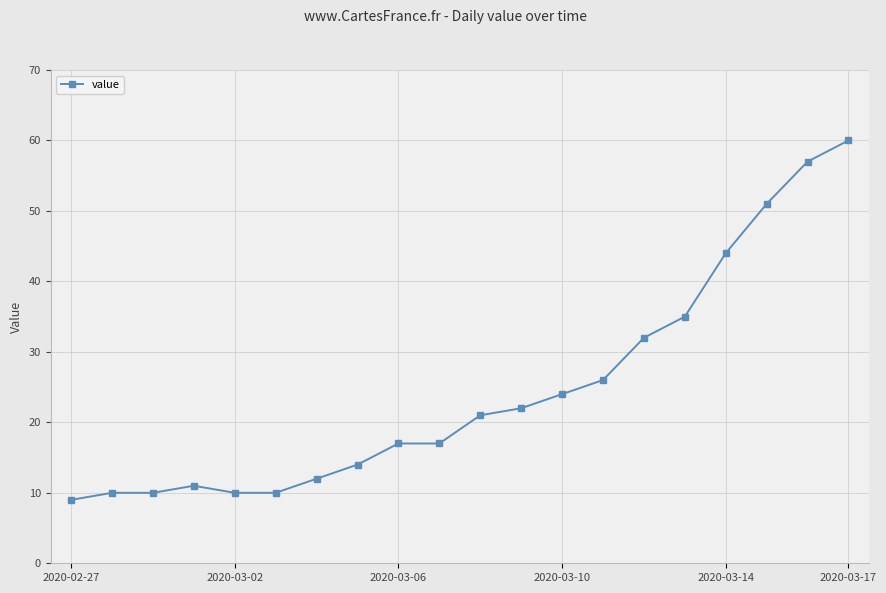

What is the greatest value displayed?

60